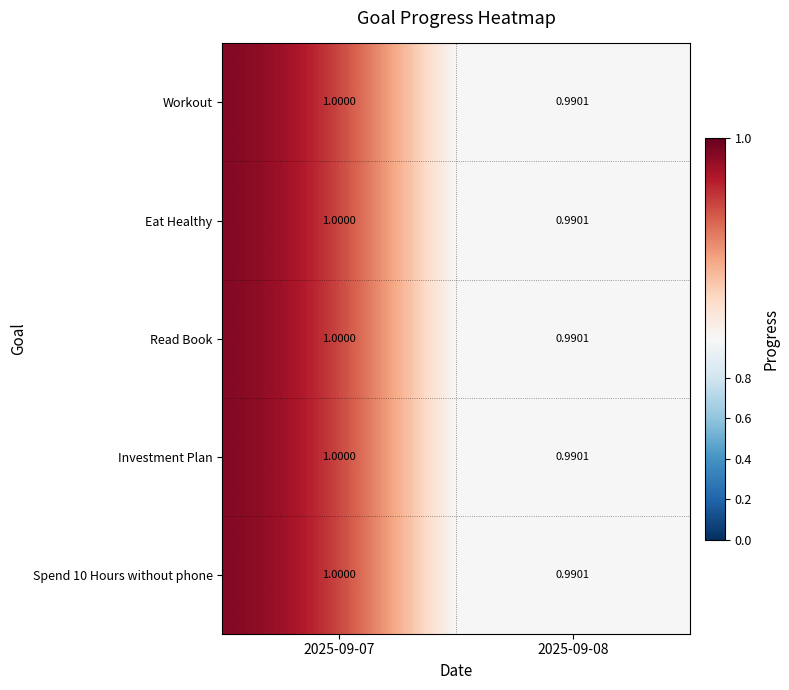

Is the value of Spend 10 Hours without phone at 2025-09-07 greater than the value of Workout at 2025-09-08?

Yes